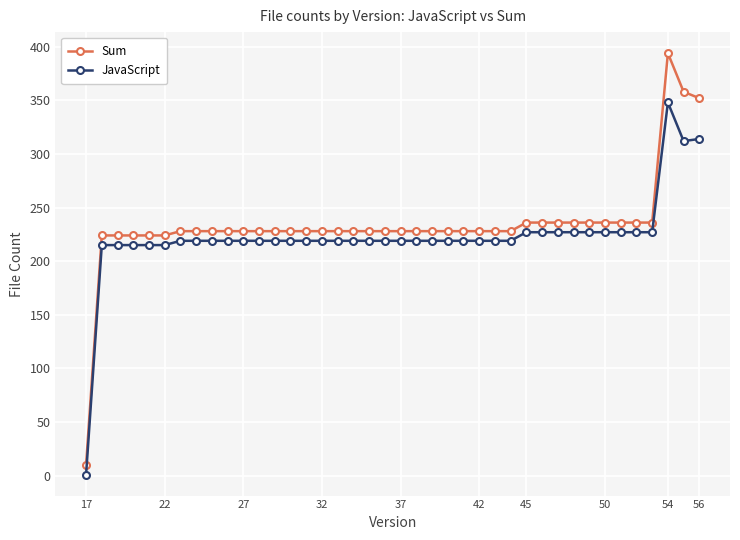

What is the maximum value for JavaScript?

348